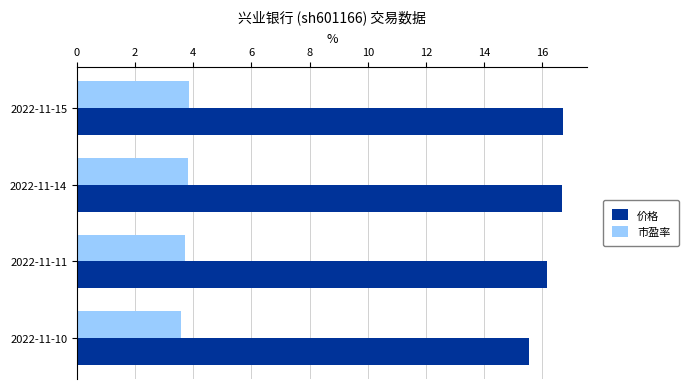

What is the average value of the 价格 series?

16.3